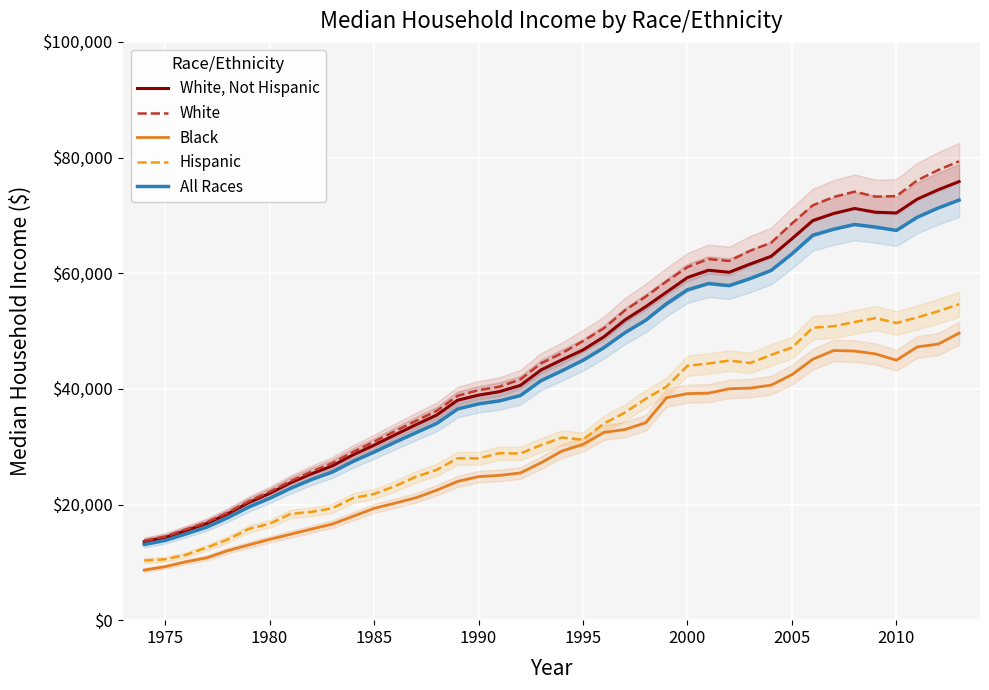

True or false: White and Black cross at least once.

False